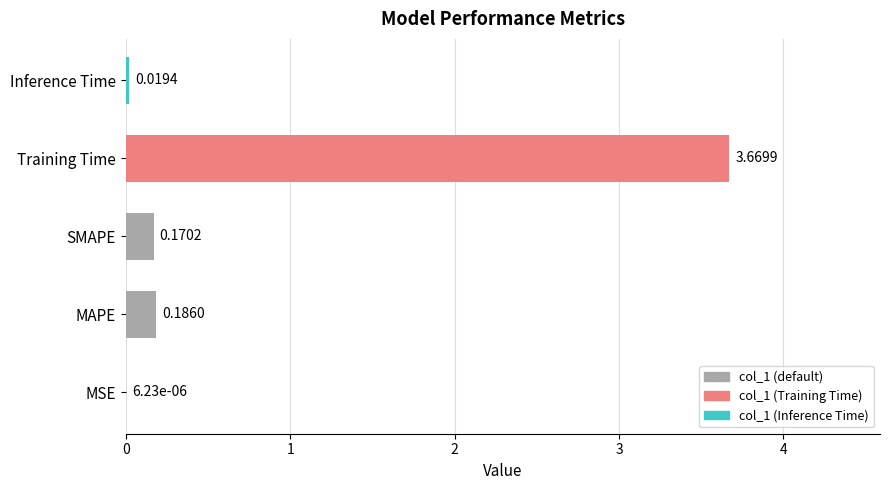

Which has a higher value, SMAPE or MSE?

SMAPE